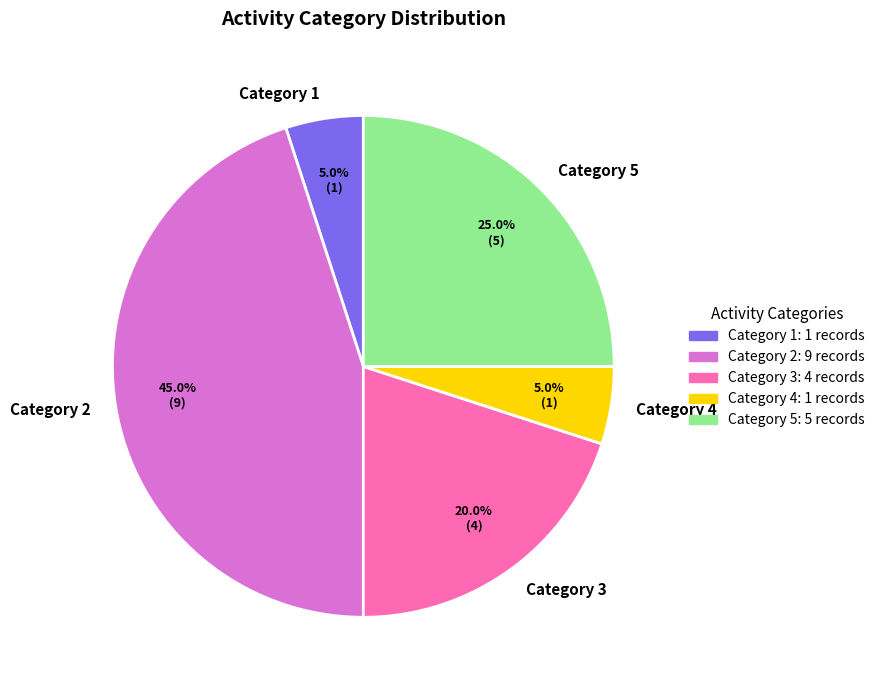

What is the total percentage of Category 5 and Category 4?

30.0%